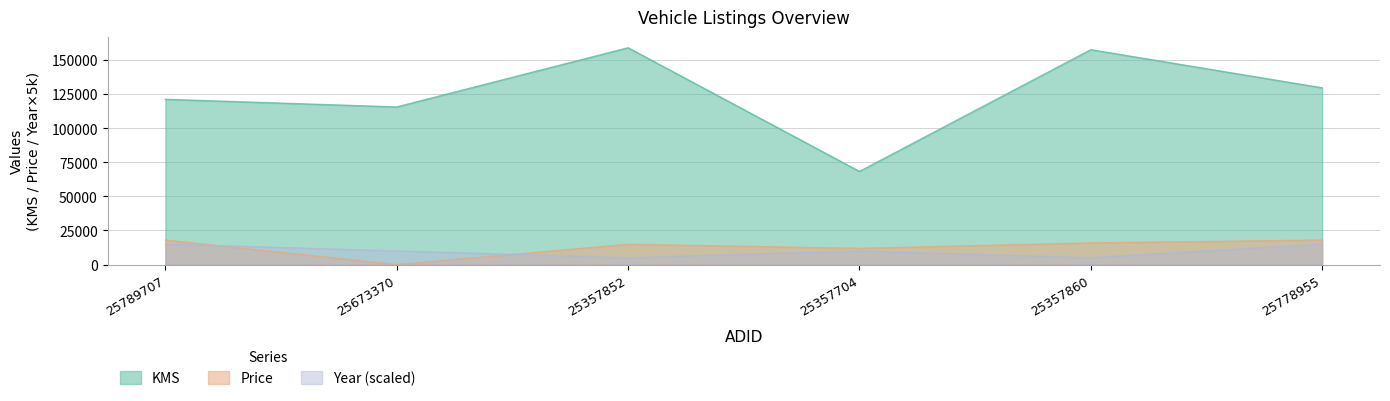

What is the difference between the maximum and minimum values in the Year series?

10000